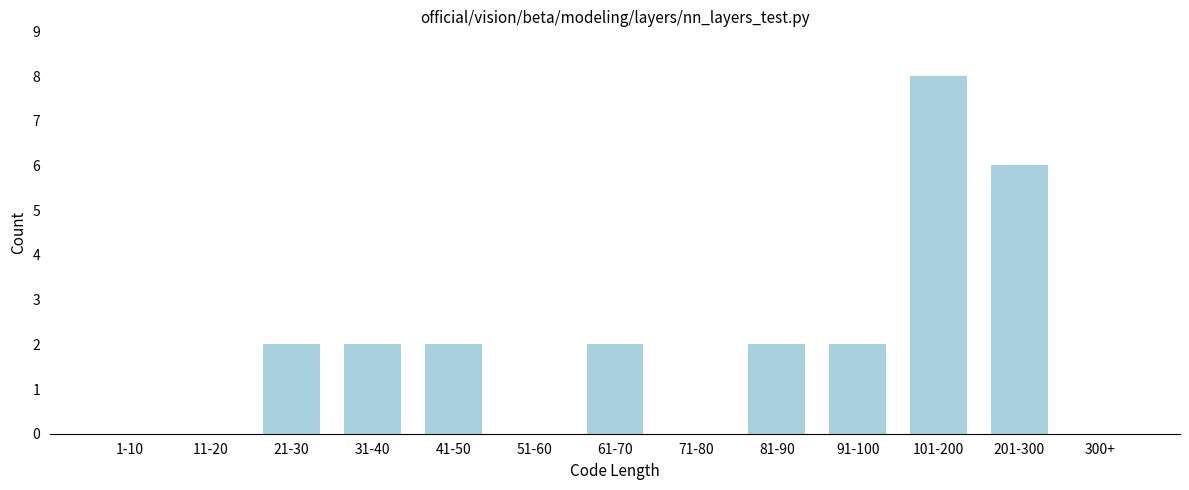

Reading left to right, list all the values displayed in this chart.

1-10=0	11-20=0	21-30=2	31-40=2	41-50=2	51-60=0	61-70=2	71-80=0	81-90=2	91-100=2	101-200=8	201-300=6	300+=0